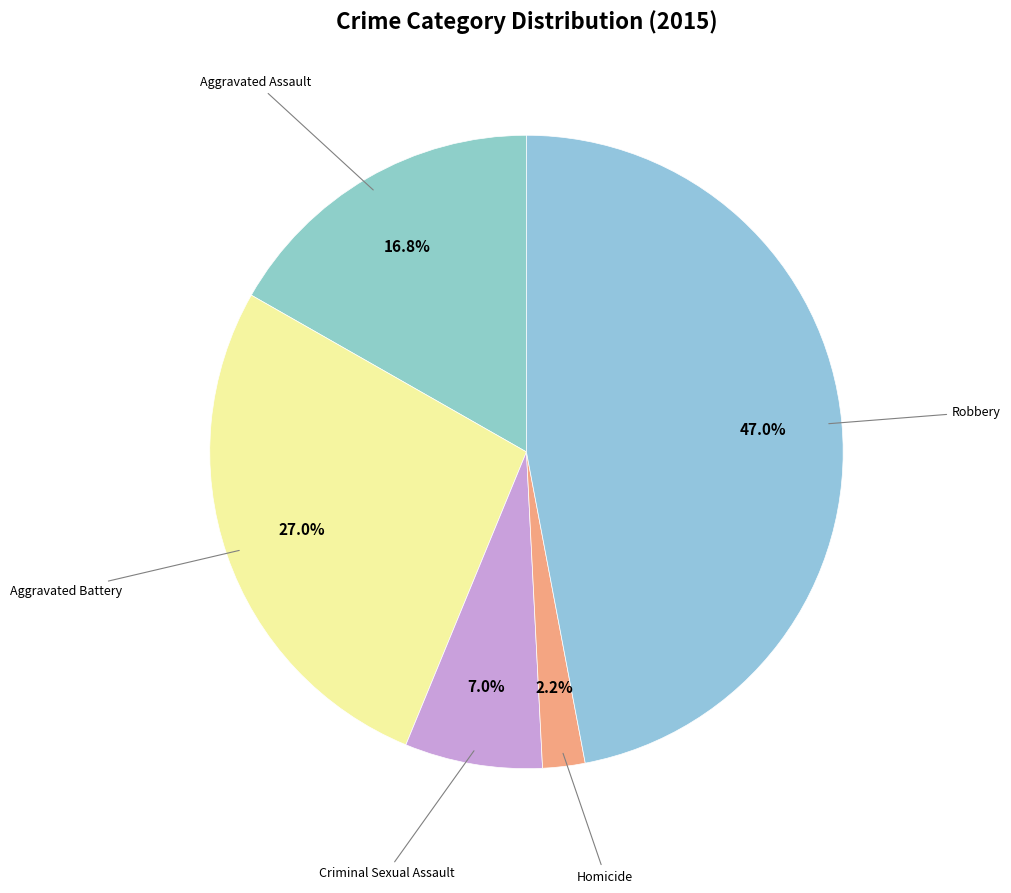

How many segments does this pie chart have?

5